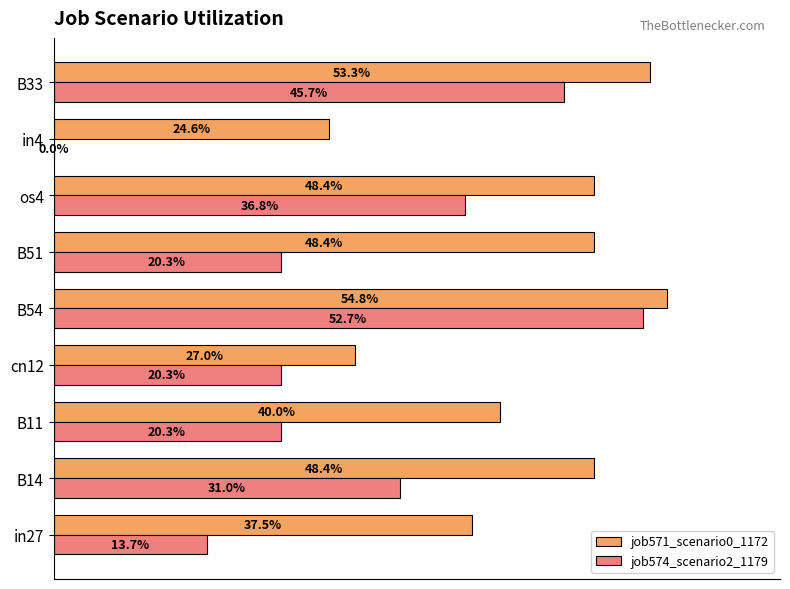

What are all the series names shown in the legend?

job571_scenario0_1172, job574_scenario2_1179